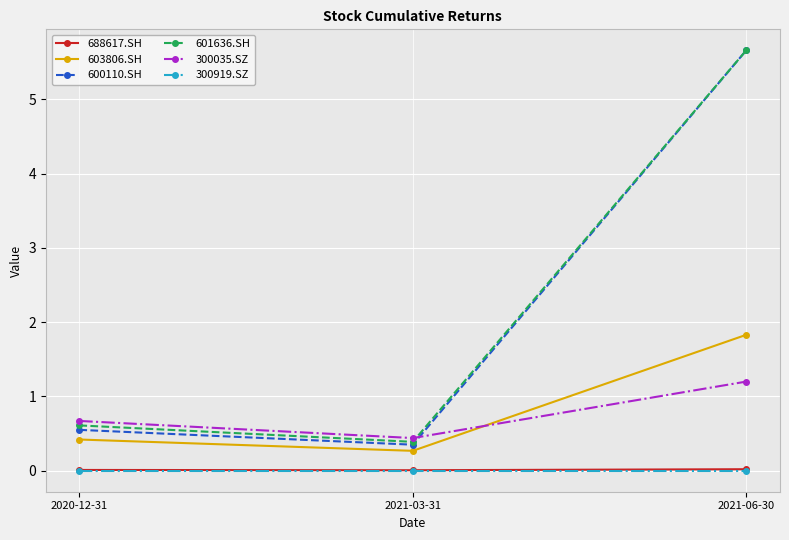

The 603806.SH series shows 1.8 at 2021-06-30. True or false?

True